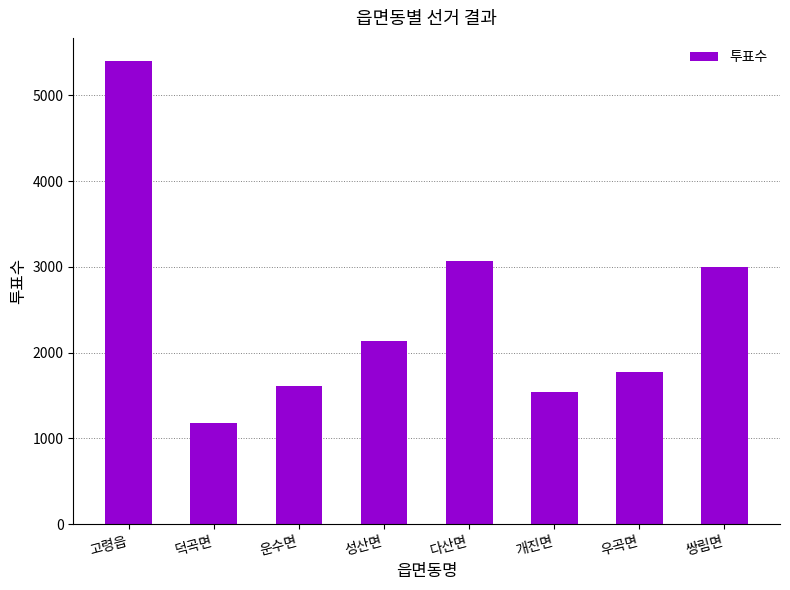

Count the number of data series in this chart.

1